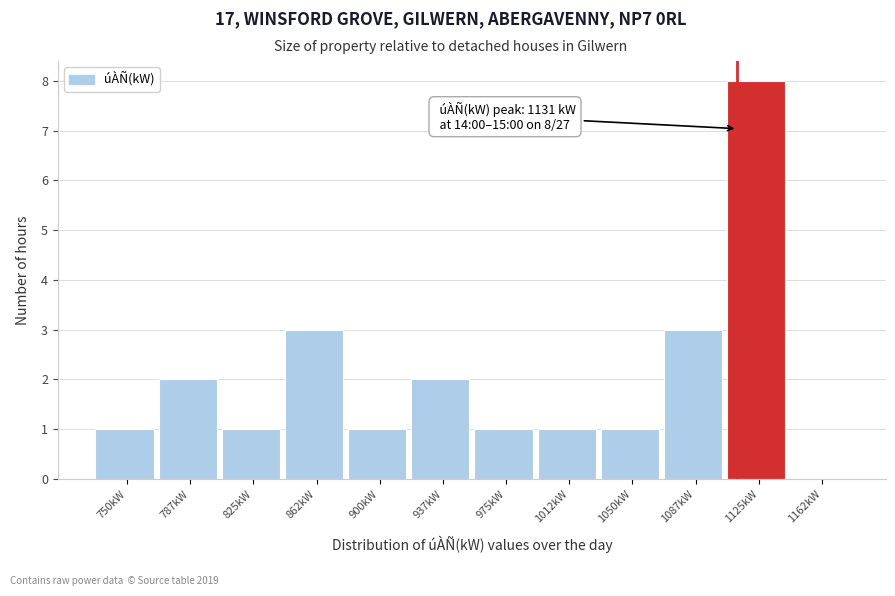

Reading right to left, transcribe all the data shown in this chart.

1162kW=0	1125kW=8	1087kW=3	1050kW=1	1012kW=1	975kW=1	937kW=2	900kW=1	862kW=3	825kW=1	787kW=2	750kW=1